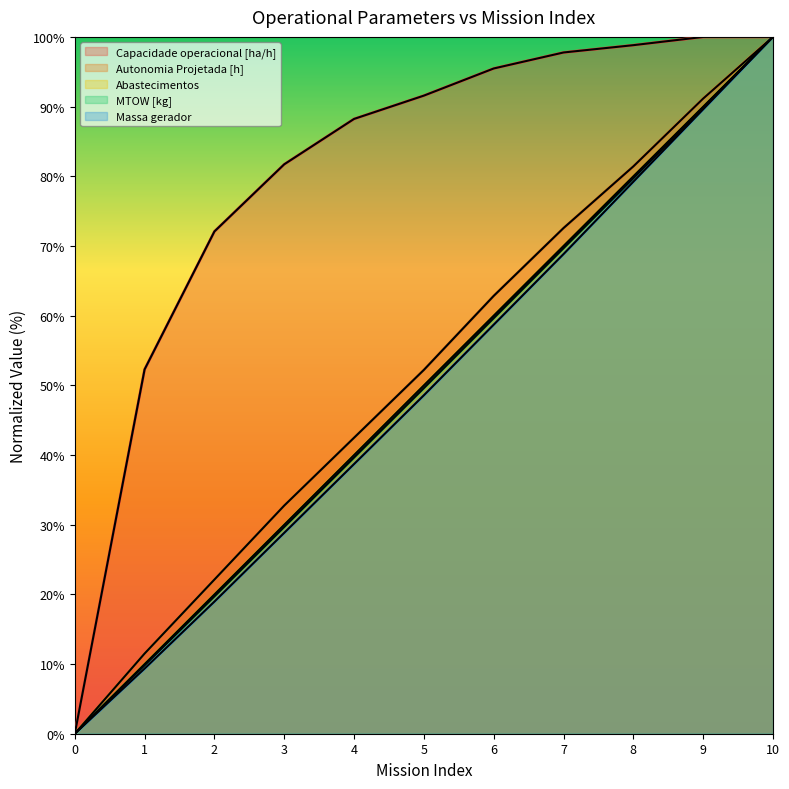

Which series has the largest total across all categories?

Capacidade operacional [ha/h]